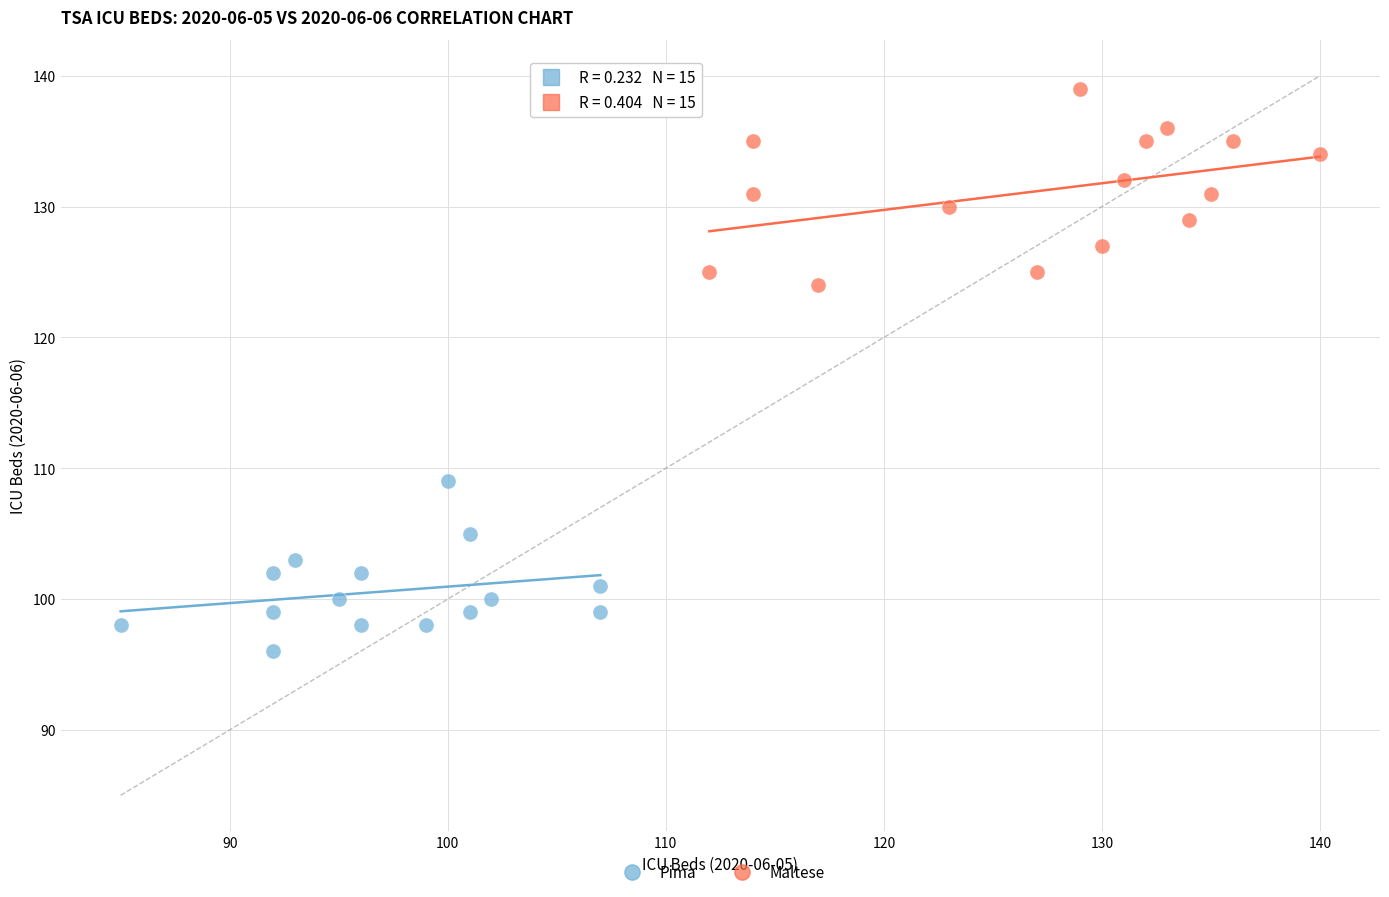

Which series contains the lowest Y value?

Pima